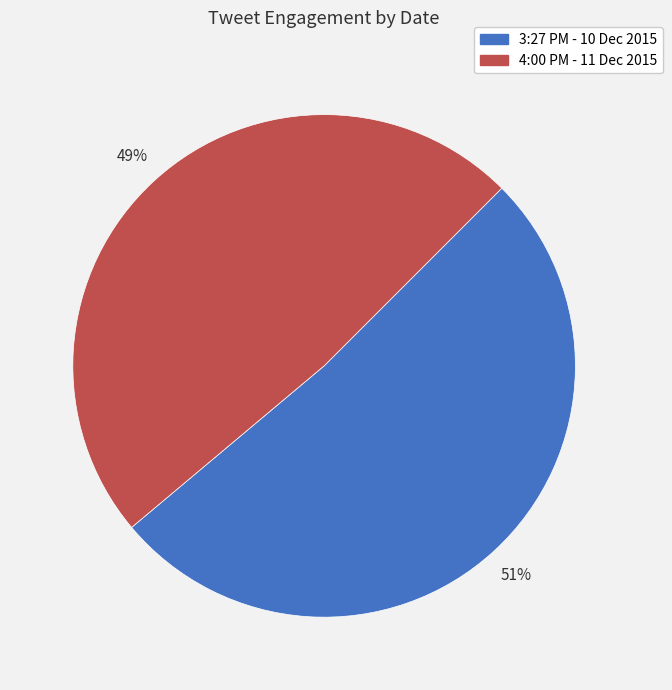

Is it true that 3:27 PM - 10 Dec 2015 is 46% of the pie?

False